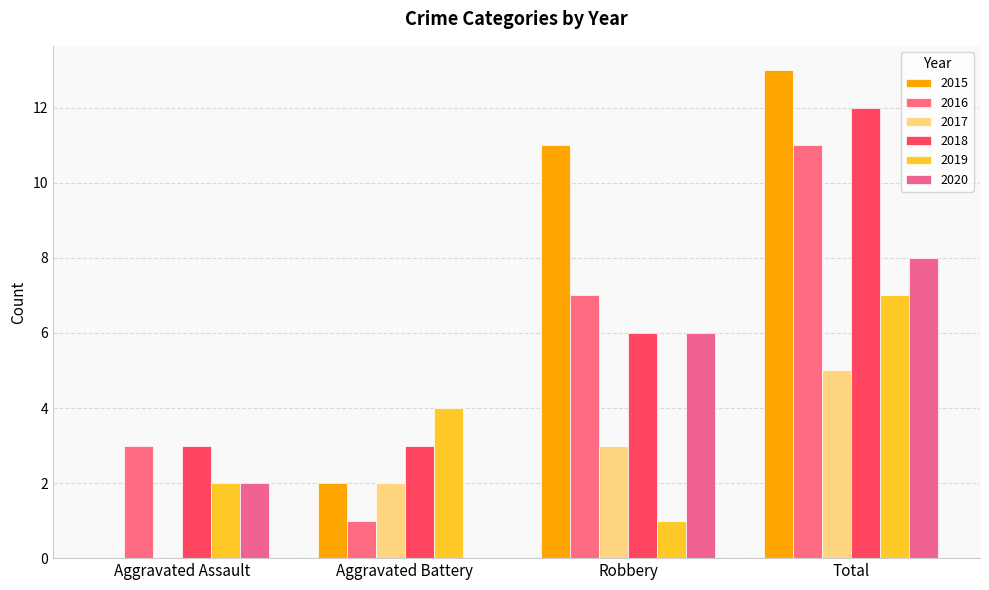

The value of 2017 at Aggravated Assault is 3. True or false?

False